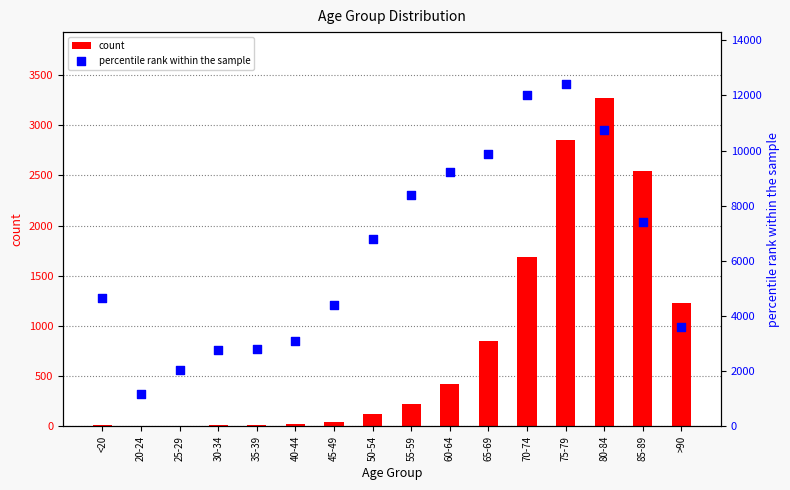

At which category is the sum across all series the highest?

75-79